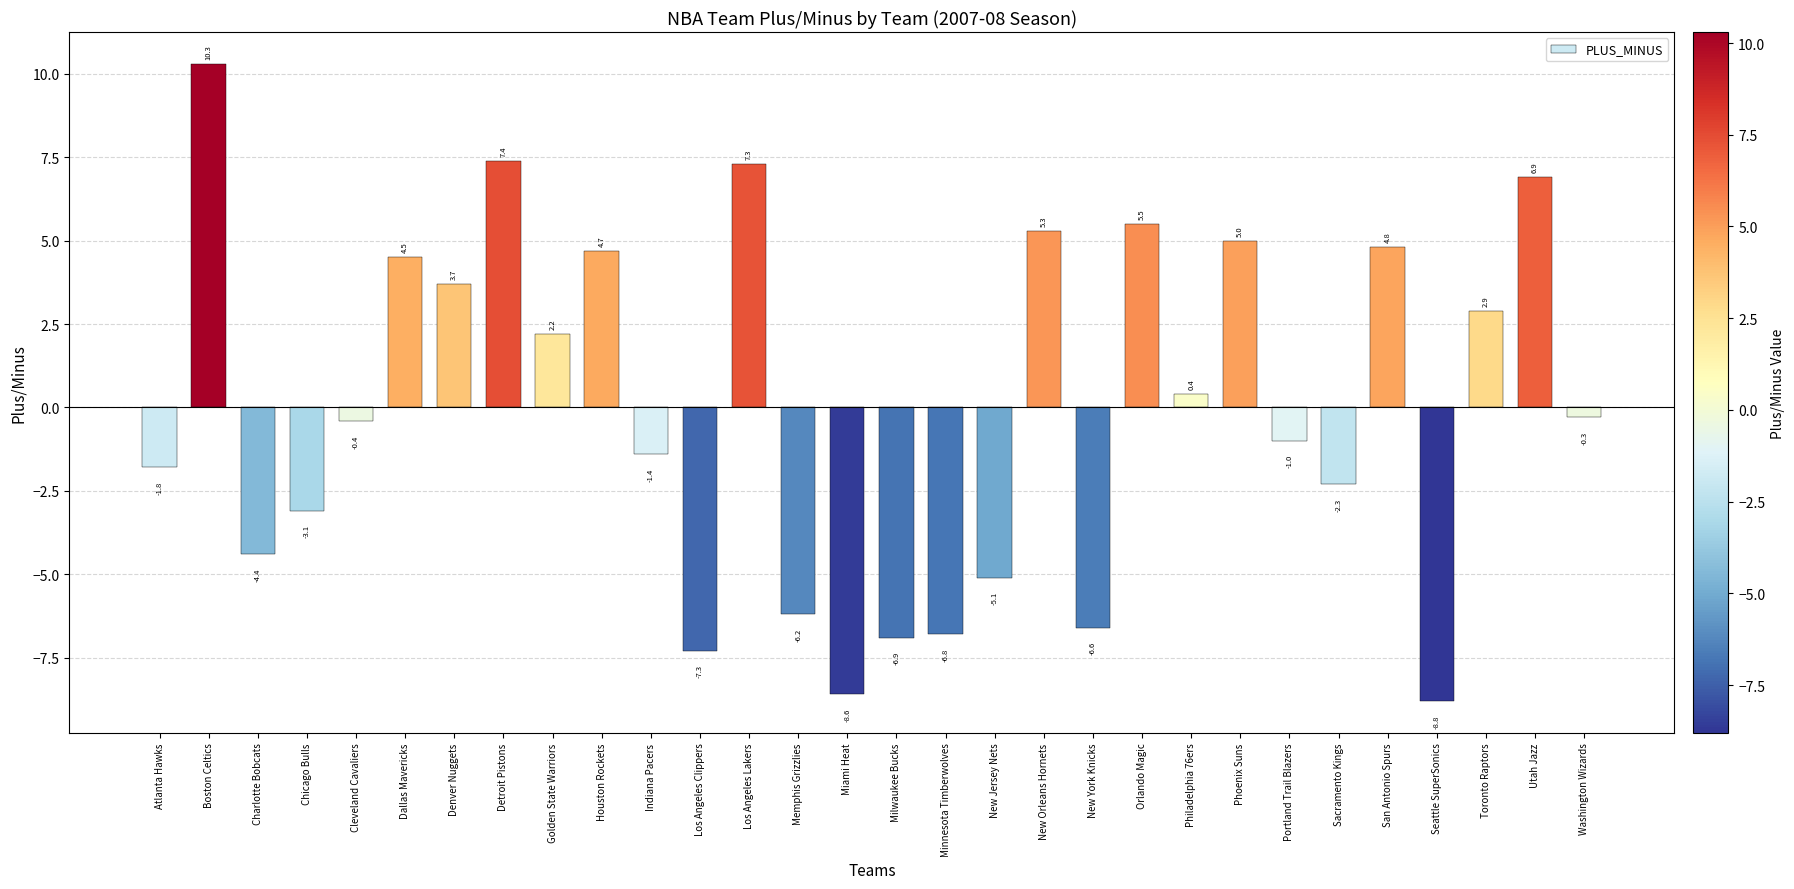

Is it true that the value at Seattle SuperSonics is -4.4?

False